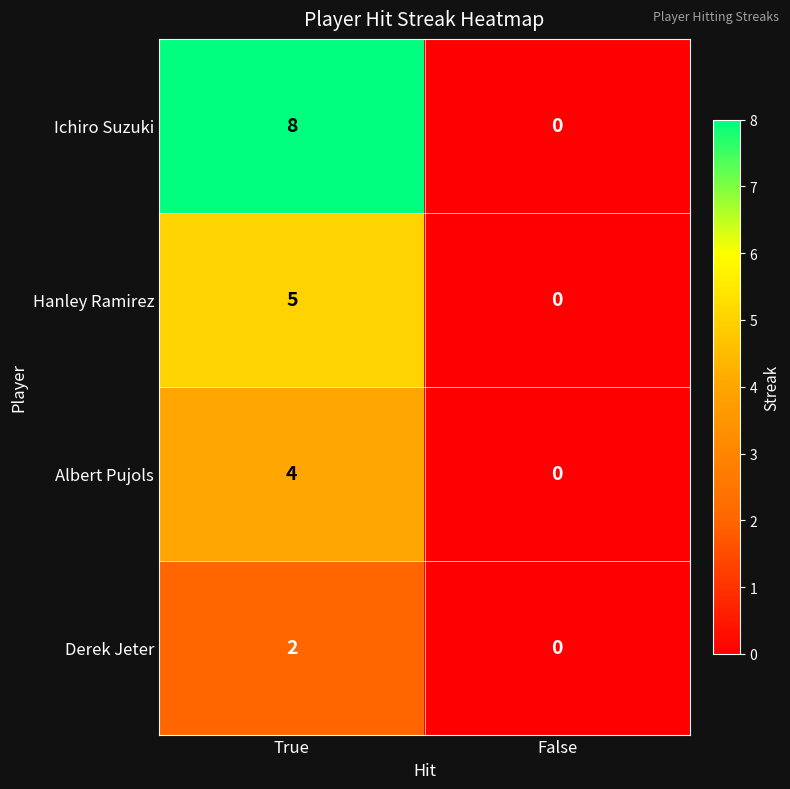

Which series has the largest range (max minus min)?

Ichiro Suzuki